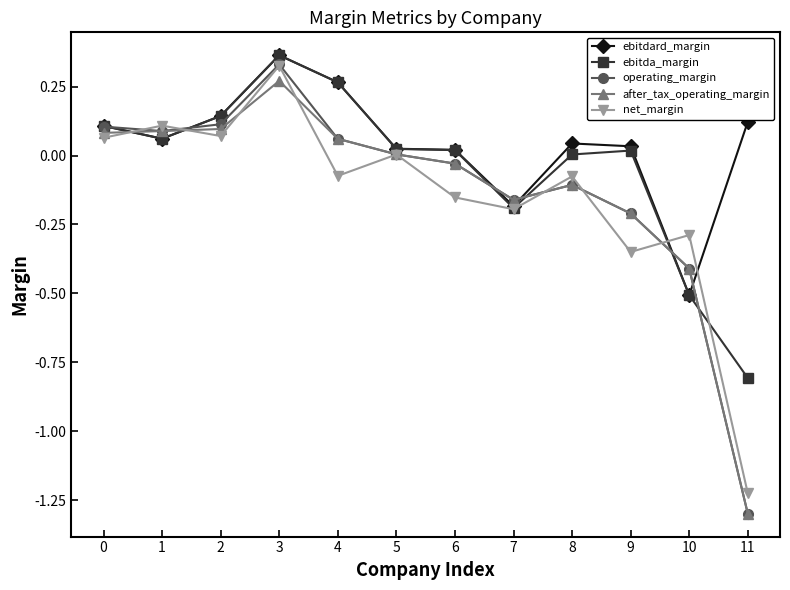

True or false: after_tax_operating_margin has a value of -0.4 at 10.

True